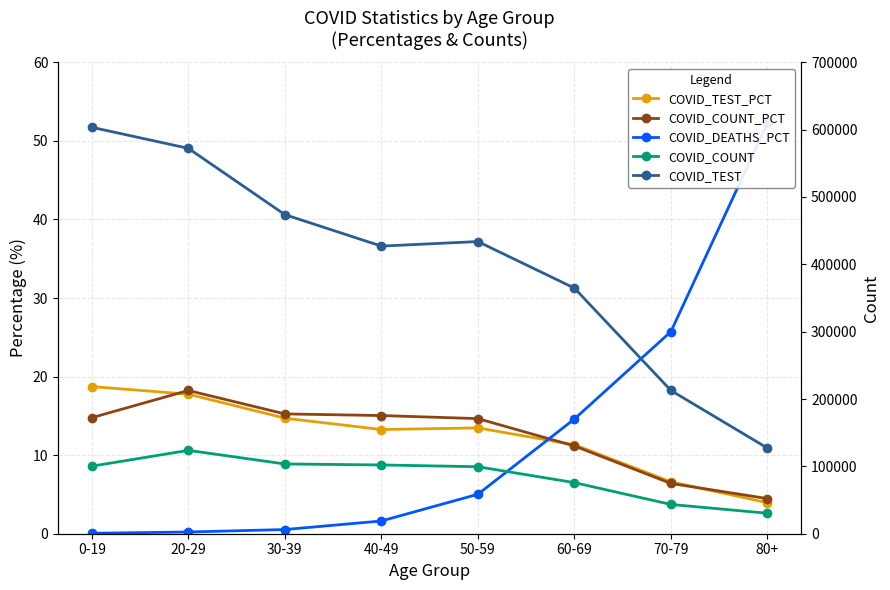

True or false: COVID_TEST_PCT has more than 2 interior local peaks.

False